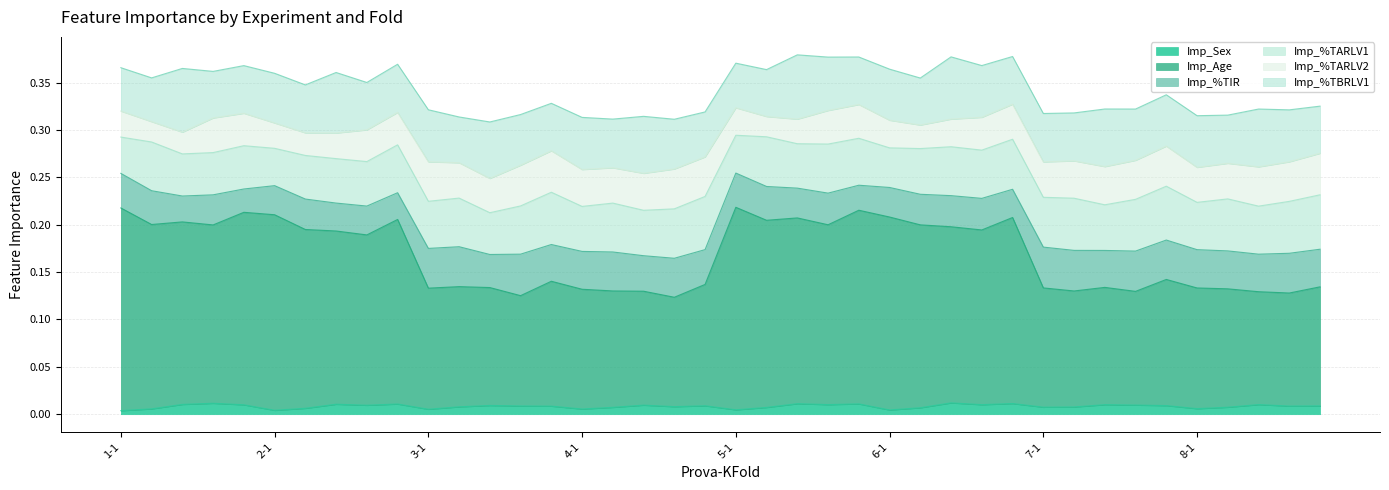

Which label corresponds to the largest value in the chart?

1-1